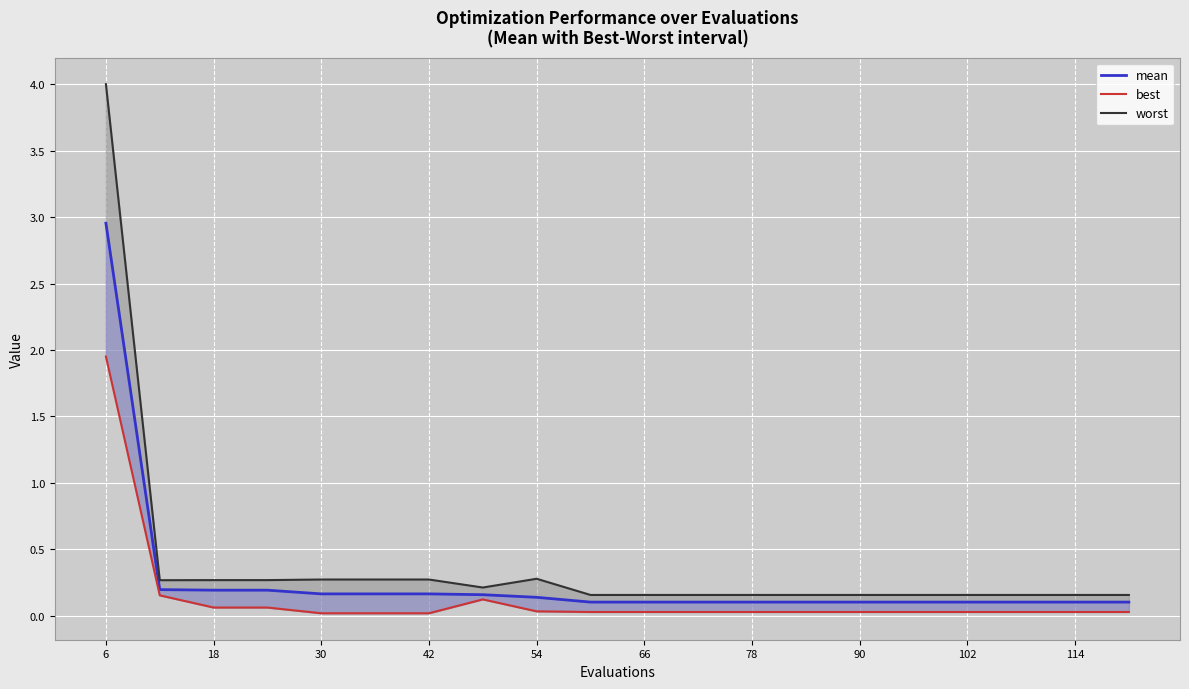

Reading left to right, extract all data points from this chart.

3.0	0.2	0.2	0.2	0.2	0.2	0.2	0.2	0.1	0.1	0.1	0.1	0.1	0.1	0.1	0.1	0.1	0.1	0.1	0.1